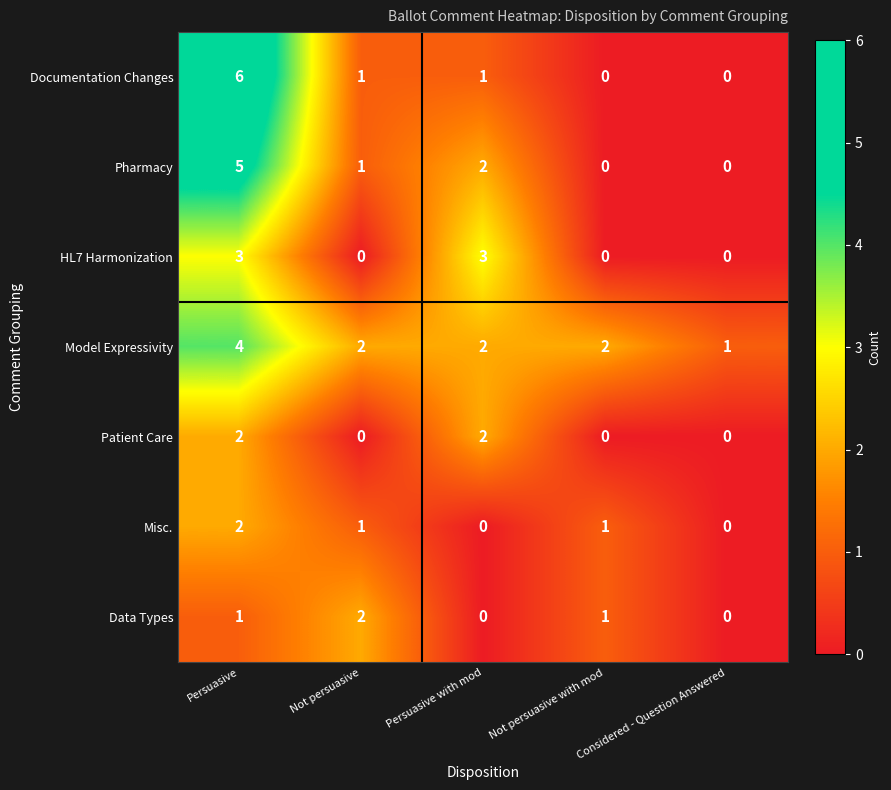

What is the difference between the maximum and minimum values in the Model Expressivity series?

3